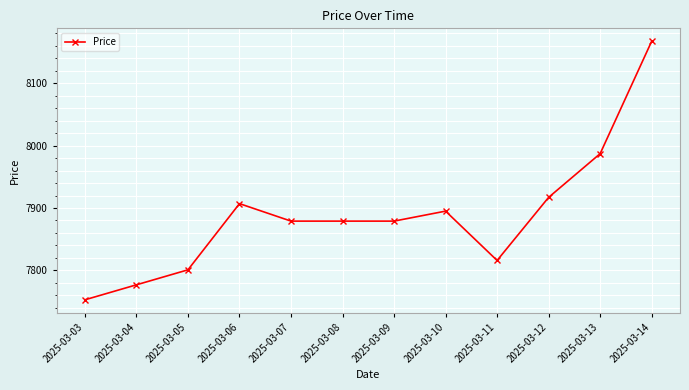

Reading left to right, list all the values displayed in this chart.

2025-03-03=7753	2025-03-04=7777	2025-03-05=7801	2025-03-06=7907	2025-03-07=7879	2025-03-08=7879	2025-03-09=7879	2025-03-10=7895	2025-03-11=7816	2025-03-12=7917	2025-03-13=7987	2025-03-14=8167